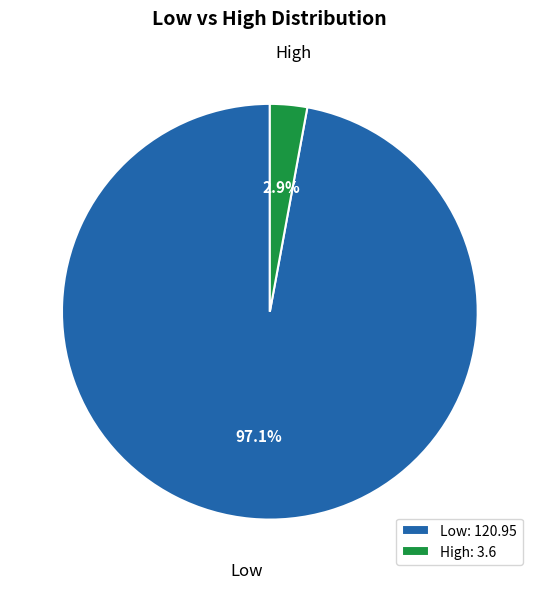

Is there a majority slice in this chart?

Yes